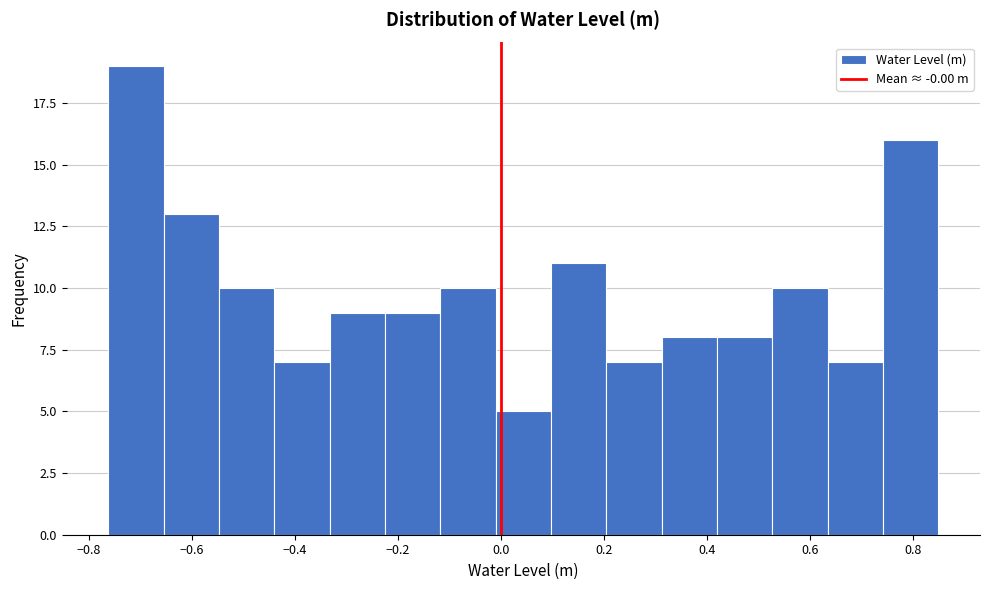

Reading left to right, list every bar in this chart as the range it spans on the x-axis followed by its height. Neither the bar edges nor the heights are printed on the chart, so give them approximately, as read against the axes.

-0.76 to -0.66: 19
-0.66 to -0.54: 13
-0.54 to -0.44: 10
-0.44 to -0.34: 7
-0.34 to -0.22: 9
-0.22 to -0.12: 9
-0.12 to -0.02: 10
-0.02 to 0.10: 5
0.10 to 0.20: 11
0.20 to 0.32: 7
0.32 to 0.42: 8
0.42 to 0.52: 8
0.52 to 0.64: 10
0.64 to 0.74: 7
0.74 to 0.86: 16